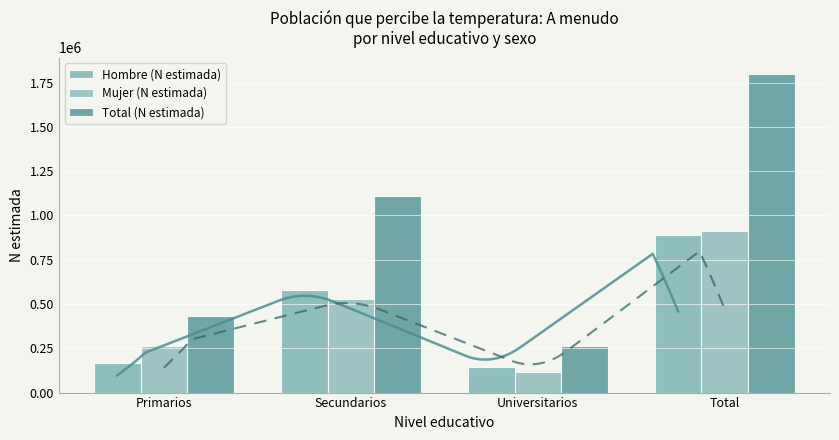

Reading left to right, transcribe all the data shown in this chart.

Hombre (N estimada): Primarios=166618	Secundarios=578226	Universitarios=144934	Total=889778
Mujer (N estimada): Primarios=263023	Secundarios=529725	Universitarios=118424	Total=911172
Total (N estimada): Primarios=429641	Secundarios=1107951	Universitarios=263358	Total=1800950